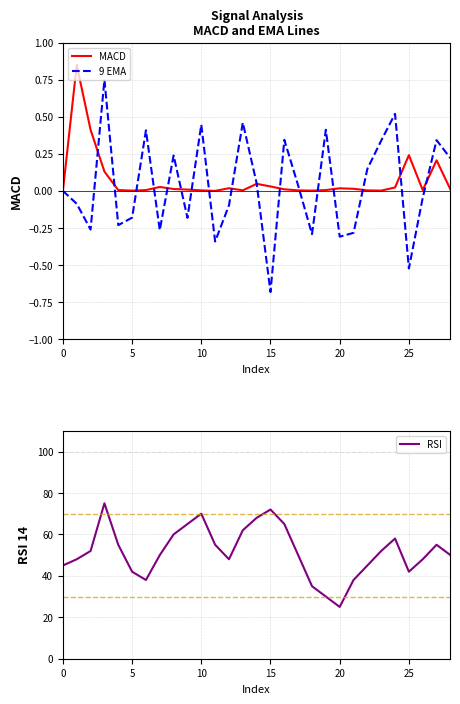

What is the approximate value of RSI at 7?

50.0